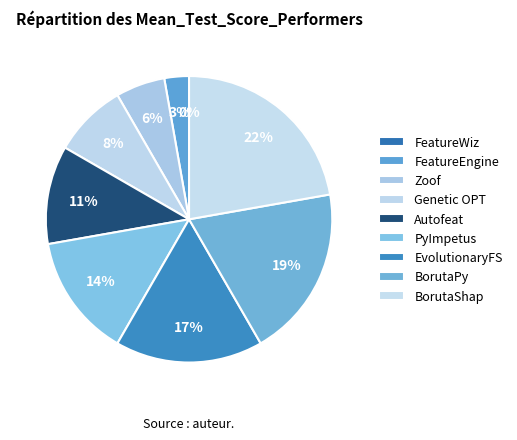

Count the number of slices in the pie.

9